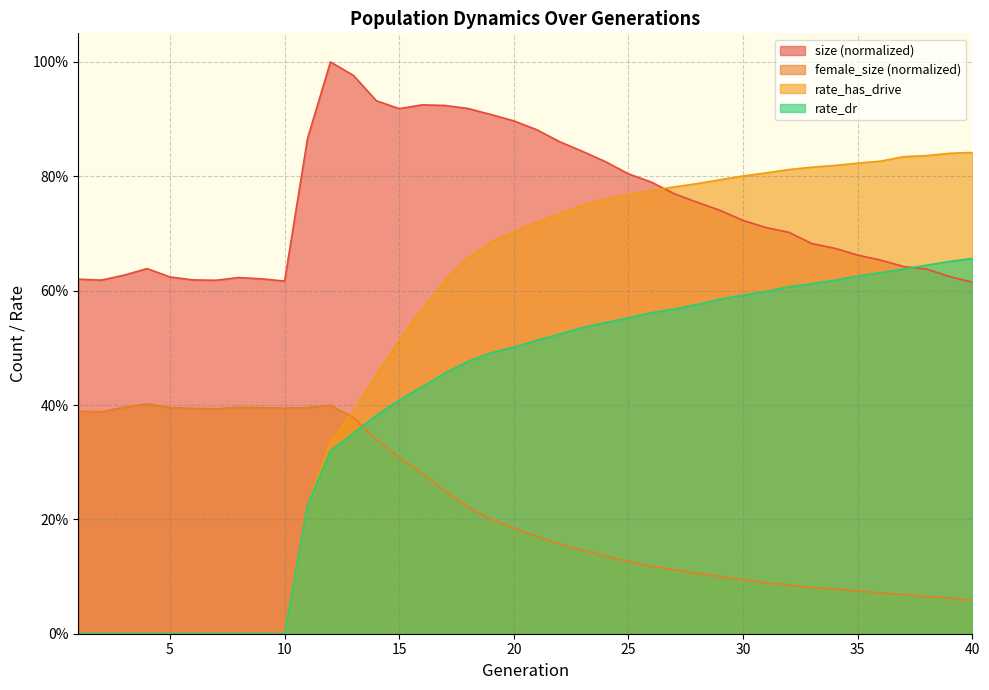

Is it true that female_size equals 0.1 at 19?

False